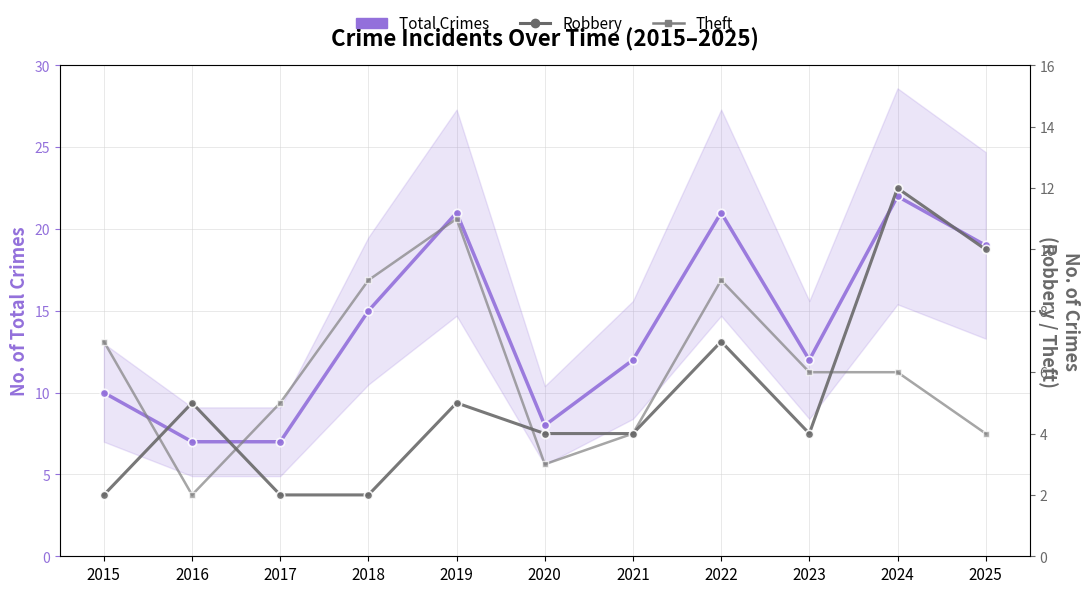

What is the total value across all series at 2017?

14